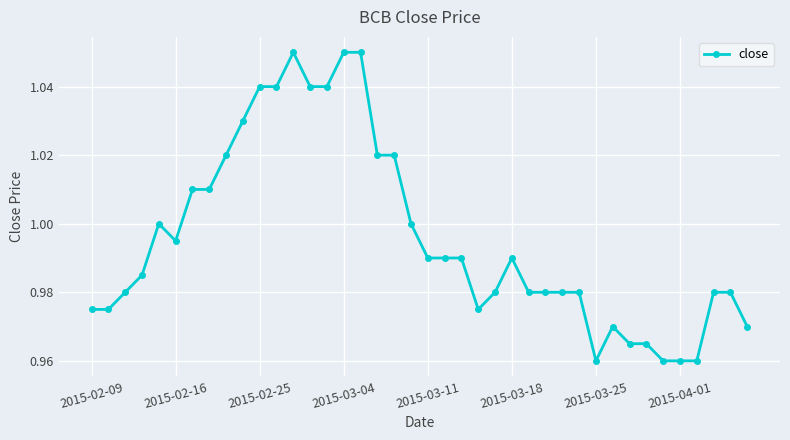

What is the sum of all values?

39.8